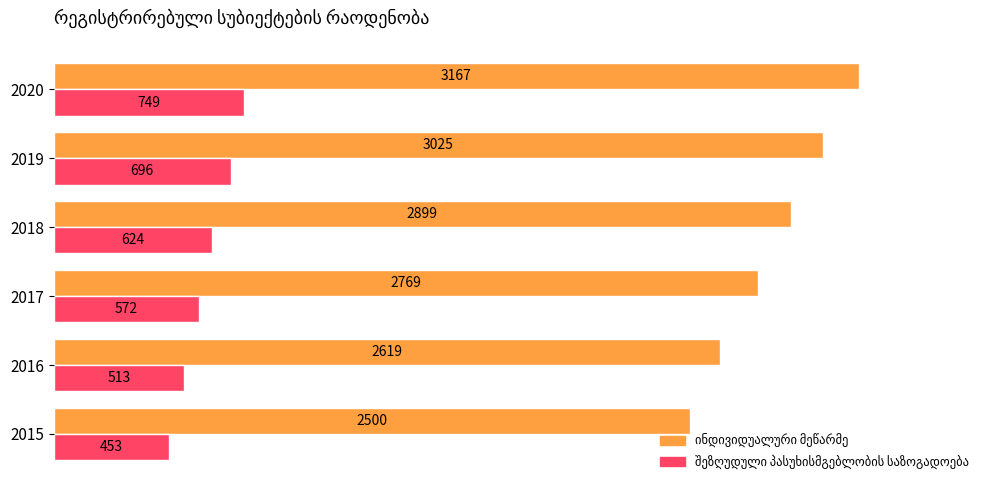

What is the total value across all series at 2017?

3341